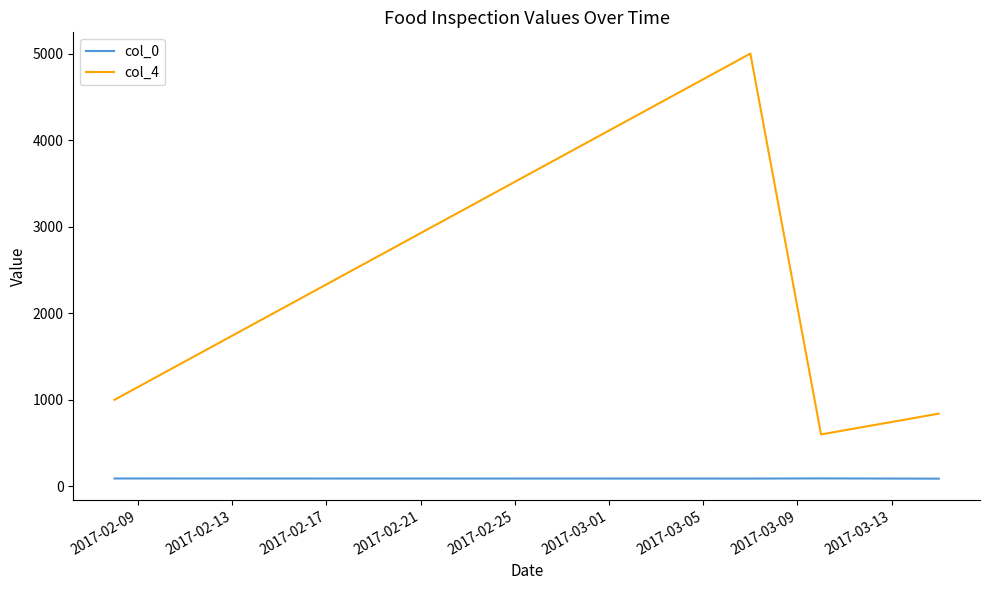

Rank the series by their maximum value, from lowest to highest.

col_0, col_4